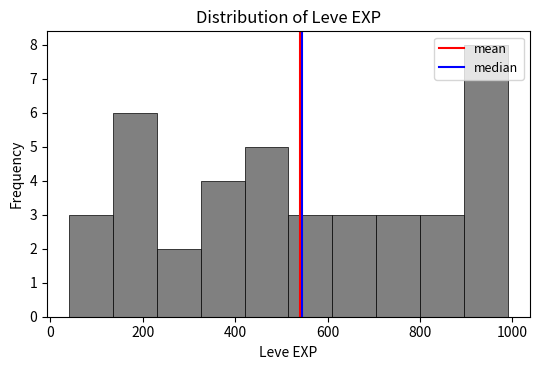

Over which range of the x-axis is the bar tallest?

895 to 990